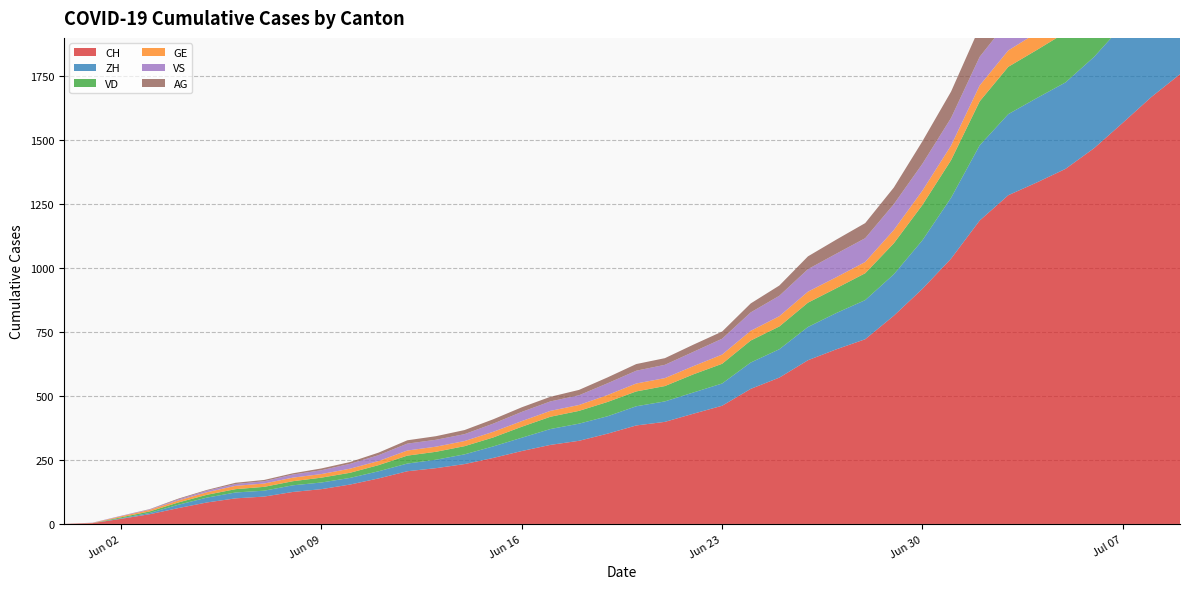

Reading right to left, list all the values displayed in this chart.

CH: 2020-07-09=1758	2020-07-08=1669	2020-07-07=1568	2020-07-06=1469	2020-07-05=1388	2020-07-04=1335	2020-07-03=1285	2020-07-02=1186	2020-07-01=1037	2020-06-30=919	2020-06-29=814	2020-06-28=722	2020-06-27=683	2020-06-26=640	2020-06-25=572	2020-06-24=528	2020-06-23=462	2020-06-22=431	2020-06-21=399	2020-06-20=385	2020-06-19=353	2020-06-18=325	2020-06-17=309	2020-06-16=285	2020-06-15=258	2020-06-14=234	2020-06-13=218	2020-06-12=206	2020-06-11=178	2020-06-10=154	2020-06-09=136	2020-06-08=125	2020-06-07=107	2020-06-06=100	2020-06-05=84	2020-06-04=62	2020-06-03=38	2020-06-02=20	2020-06-01=3	2020-05-31=0
ZH: 2020-07-09=424	2020-07-08=405	2020-07-07=382	2020-07-06=357	2020-07-05=338	2020-07-04=330	2020-07-03=317	2020-07-02=294	2020-07-01=238	2020-06-30=190	2020-06-29=162	2020-06-28=153	2020-06-27=142	2020-06-26=130	2020-06-25=111	2020-06-24=103	2020-06-23=87	2020-06-22=83	2020-06-21=80	2020-06-20=75	2020-06-19=68	2020-06-18=67	2020-06-17=62	2020-06-16=52	2020-06-15=45	2020-06-14=38	2020-06-13=33	2020-06-12=30	2020-06-11=28	2020-06-10=26	2020-06-09=26	2020-06-08=26	2020-06-07=23	2020-06-06=23	2020-06-05=19	2020-06-04=13	2020-06-03=5	2020-06-02=2	2020-06-01=0	2020-05-31=0
VD: 2020-07-09=252	2020-07-08=240	2020-07-07=224	2020-07-06=208	2020-07-05=195	2020-07-04=188	2020-07-03=185	2020-07-02=172	2020-07-01=147	2020-06-30=138	2020-06-29=121	2020-06-28=105	2020-06-27=97	2020-06-26=95	2020-06-25=89	2020-06-24=86	2020-06-23=77	2020-06-22=71	2020-06-21=60	2020-06-20=58	2020-06-19=56	2020-06-18=50	2020-06-17=48	2020-06-16=43	2020-06-15=35	2020-06-14=32	2020-06-13=31	2020-06-12=31	2020-06-11=24	2020-06-10=20	2020-06-09=19	2020-06-08=16	2020-06-07=15	2020-06-06=13	2020-06-05=11	2020-06-04=9	2020-06-03=6	2020-06-02=4	2020-06-01=0	2020-05-31=0
GE: 2020-07-09=92	2020-07-08=84	2020-07-07=80	2020-07-06=76	2020-07-05=69	2020-07-04=67	2020-07-03=64	2020-07-02=62	2020-07-01=57	2020-06-30=56	2020-06-29=52	2020-06-28=44	2020-06-27=43	2020-06-26=43	2020-06-25=40	2020-06-24=38	2020-06-23=36	2020-06-22=32	2020-06-21=31	2020-06-20=31	2020-06-19=27	2020-06-18=23	2020-06-17=23	2020-06-16=22	2020-06-15=22	2020-06-14=20	2020-06-13=20	2020-06-12=20	2020-06-11=16	2020-06-10=16	2020-06-09=14	2020-06-08=14	2020-06-07=13	2020-06-06=13	2020-06-05=10	2020-06-04=8	2020-06-03=6	2020-06-02=4	2020-06-01=1	2020-05-31=0
VS: 2020-07-09=128	2020-07-08=126	2020-07-07=126	2020-07-06=123	2020-07-05=120	2020-07-04=118	2020-07-03=116	2020-07-02=112	2020-07-01=108	2020-06-30=105	2020-06-29=101	2020-06-28=93	2020-06-27=92	2020-06-26=88	2020-06-25=80	2020-06-24=72	2020-06-23=62	2020-06-22=56	2020-06-21=52	2020-06-20=50	2020-06-19=46	2020-06-18=38	2020-06-17=37	2020-06-16=36	2020-06-15=32	2020-06-14=27	2020-06-13=27	2020-06-12=27	2020-06-11=23	2020-06-10=19	2020-06-09=15	2020-06-08=12	2020-06-07=9	2020-06-06=7	2020-06-05=6	2020-06-04=4	2020-06-03=2	2020-06-02=2	2020-06-01=1	2020-05-31=0
AG: 2020-07-09=153	2020-07-08=147	2020-07-07=140	2020-07-06=132	2020-07-05=125	2020-07-04=123	2020-07-03=120	2020-07-02=116	2020-07-01=103	2020-06-30=88	2020-06-29=65	2020-06-28=59	2020-06-27=55	2020-06-26=50	2020-06-25=40	2020-06-24=35	2020-06-23=28	2020-06-22=28	2020-06-21=26	2020-06-20=26	2020-06-19=23	2020-06-18=21	2020-06-17=18	2020-06-16=18	2020-06-15=17	2020-06-14=16	2020-06-13=14	2020-06-12=13	2020-06-11=10	2020-06-10=7	2020-06-09=7	2020-06-08=5	2020-06-07=5	2020-06-06=5	2020-06-05=3	2020-06-04=3	2020-06-03=1	2020-06-02=0	2020-06-01=0	2020-05-31=0